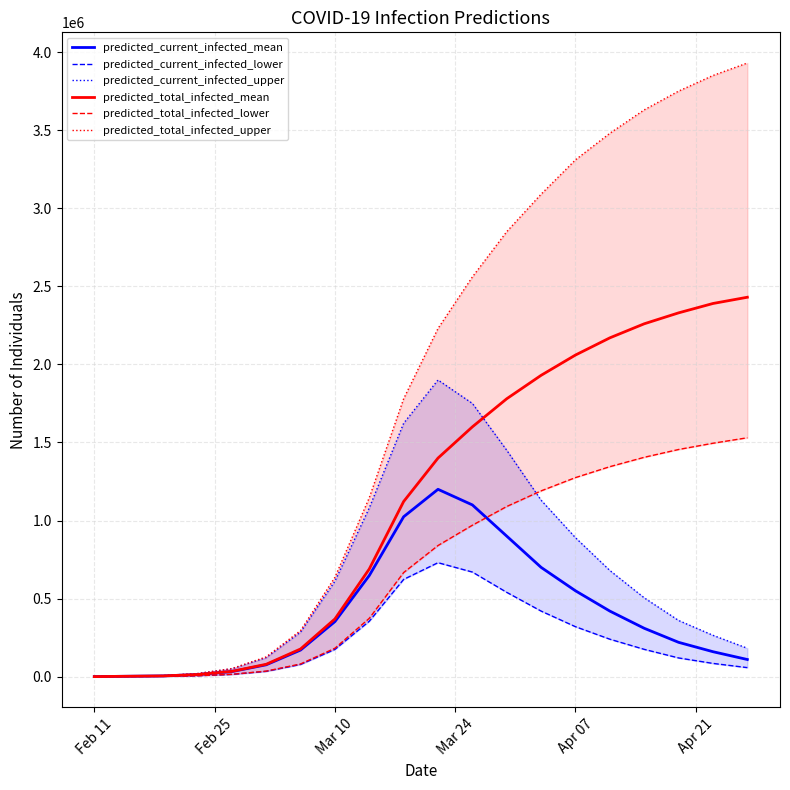

Is the value of predicted_total_infected_lower at Mar 24 greater than the value of predicted_current_infected_upper at Feb 11?

Yes